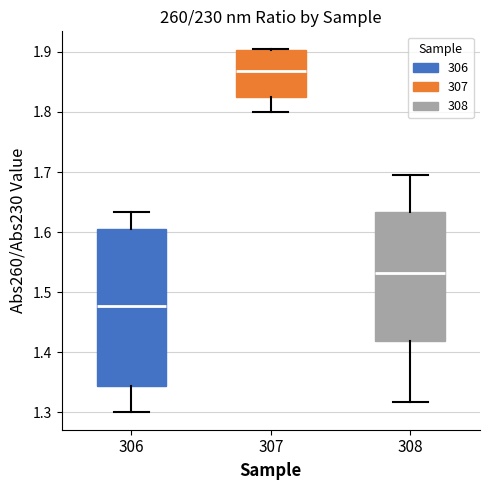

Which box is the tallest, from its lower edge to its upper edge?

306